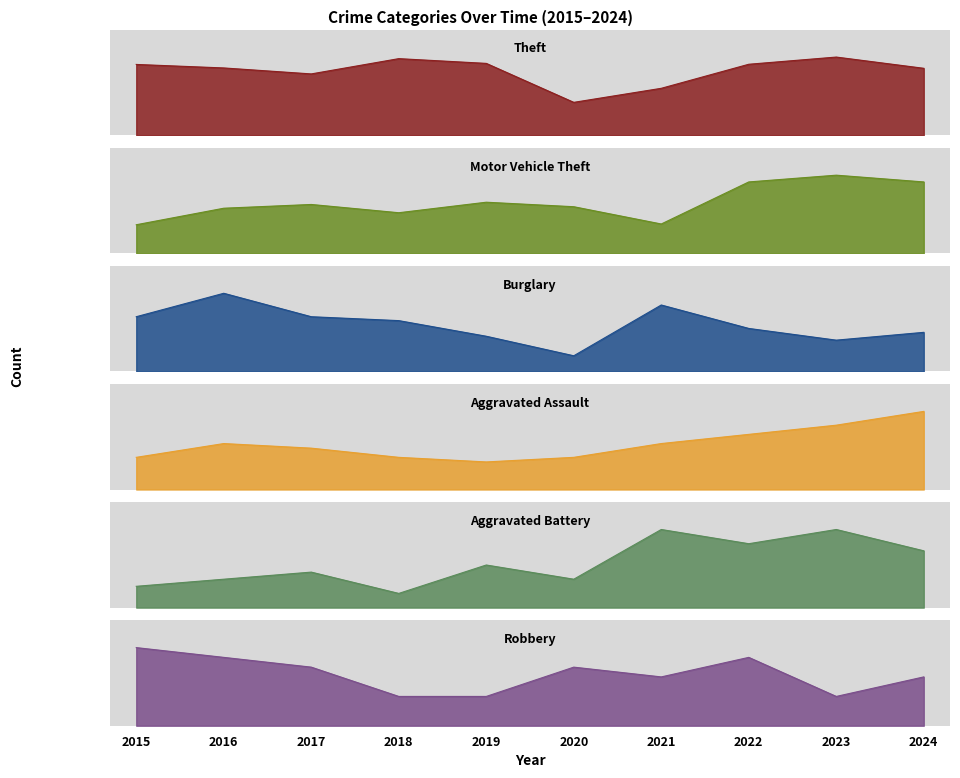

At how many categories does at least one series exceed 292?

8